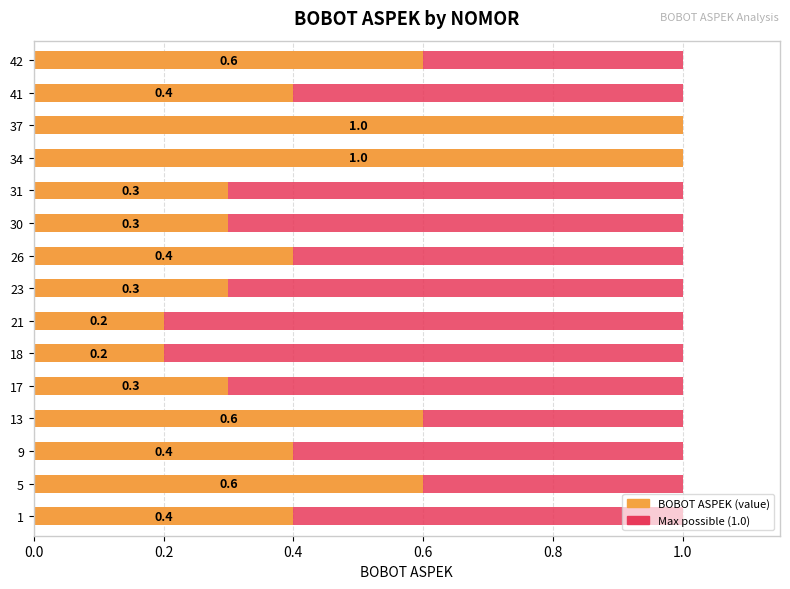

How many bars are there in total?

30